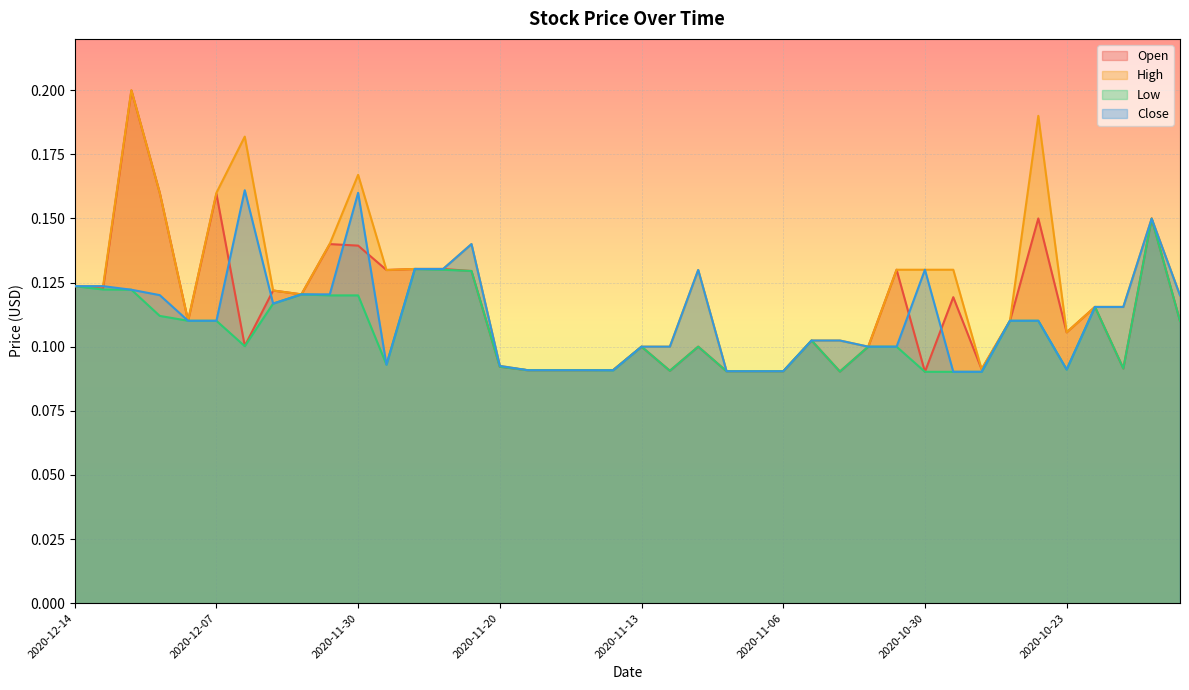

What position from the left is 2020-11-25?

13